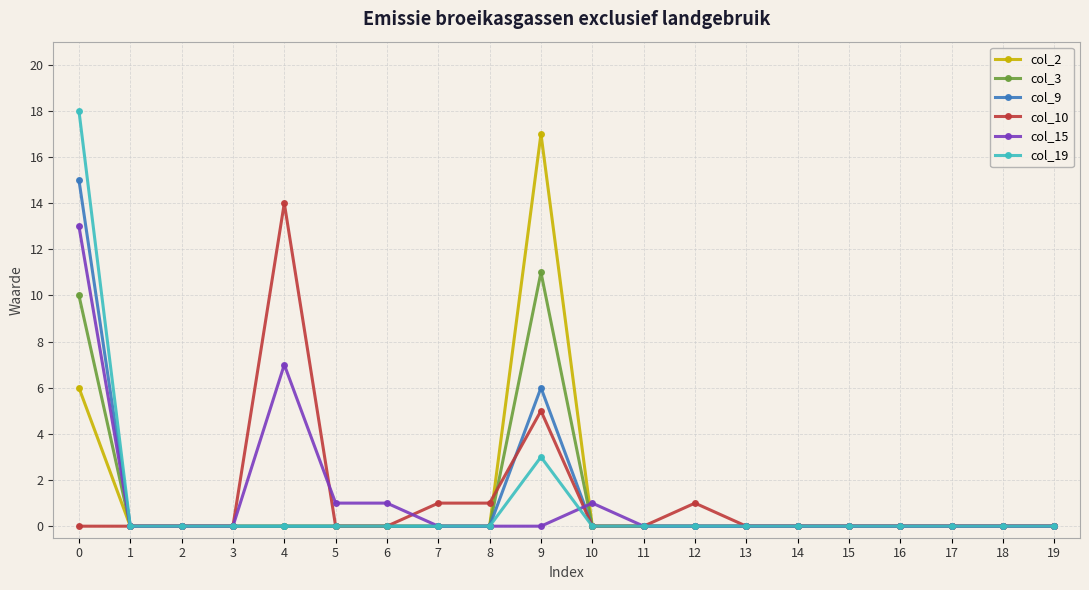

Is it true that col_3 equals 6 at 6?

False